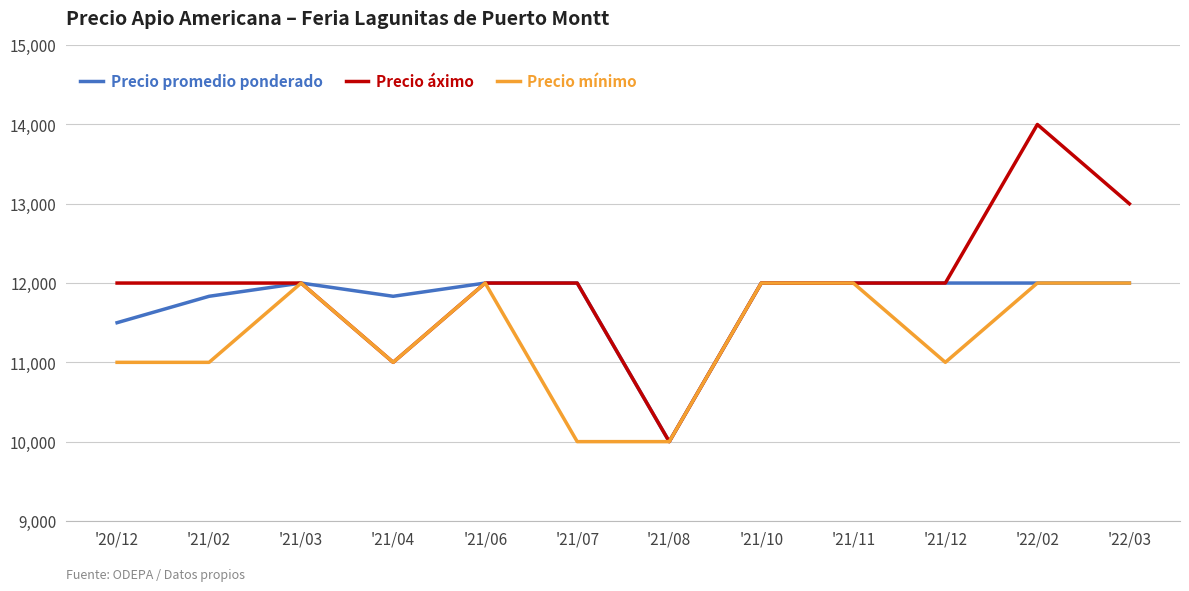

Where is Precio promedio ponderado nearest to the value 11000?

'20/12